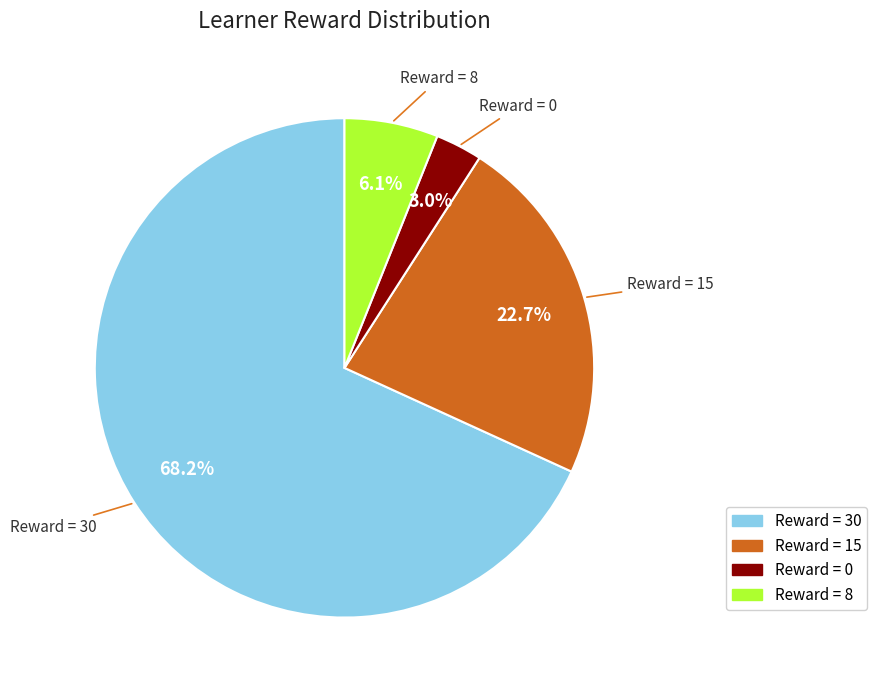

Is there any slice that represents more than half of the pie?

Yes